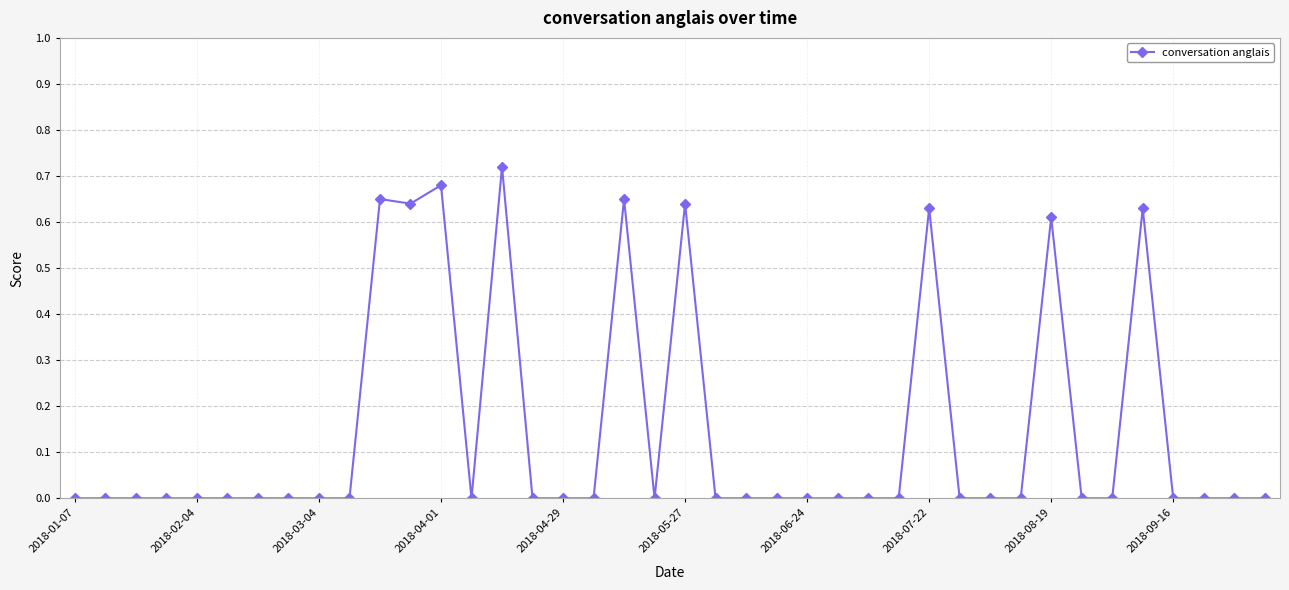

How many lines are shown in the chart?

1